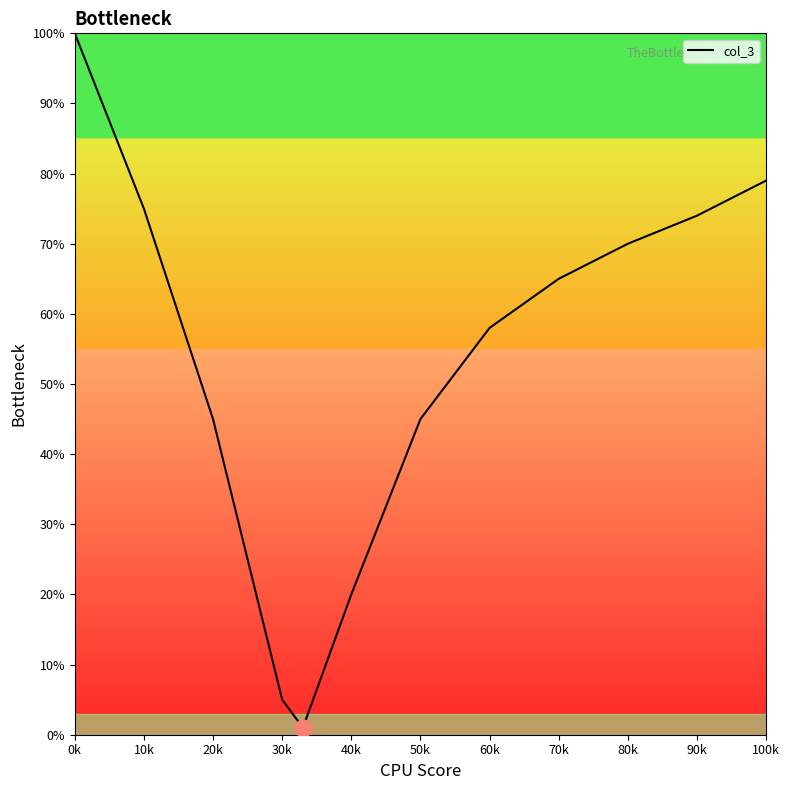

What is the difference between the maximum and minimum values?

99